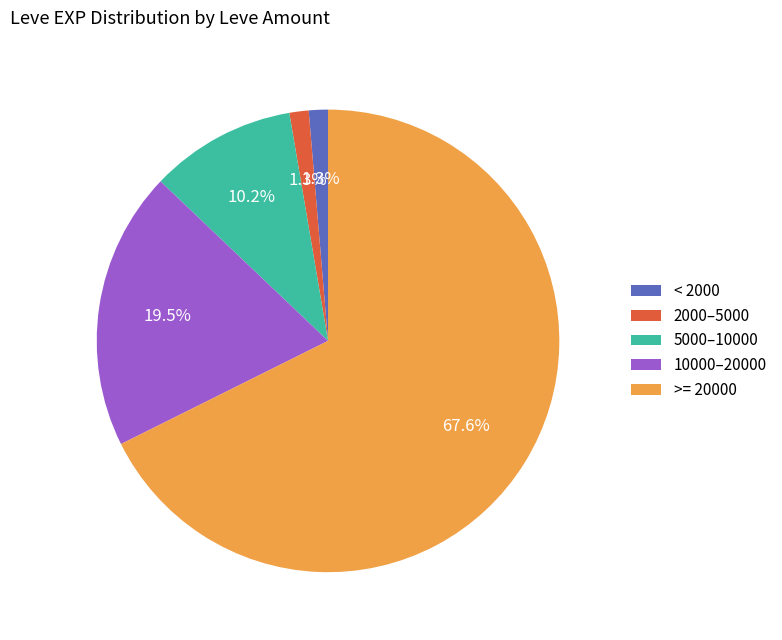

To the nearest percent, what is the difference between the largest and smallest slice percentages?

66%